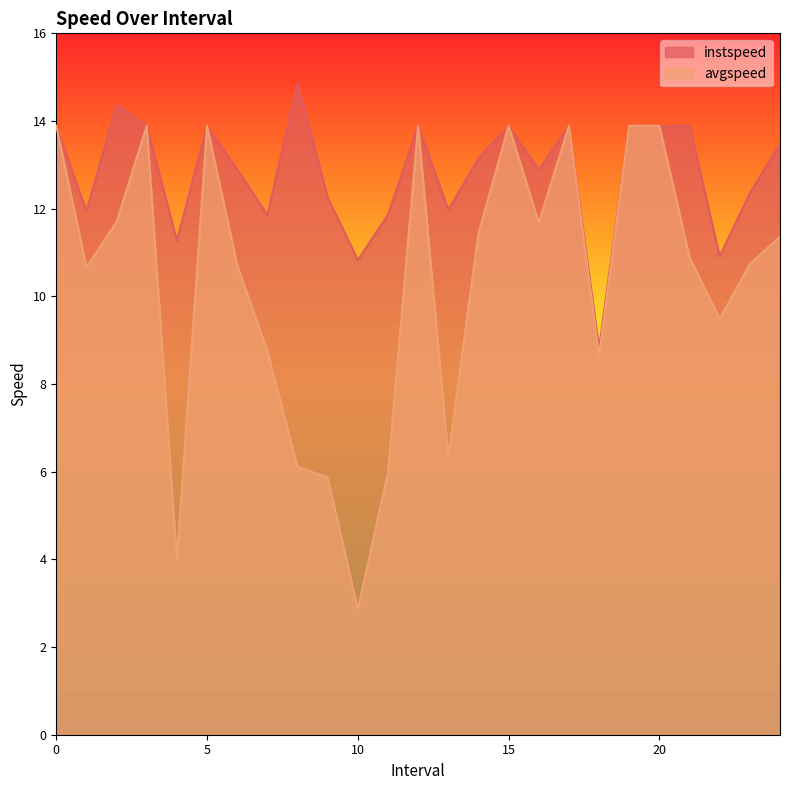

True or false: avgspeed and instspeed cross at least once.

False